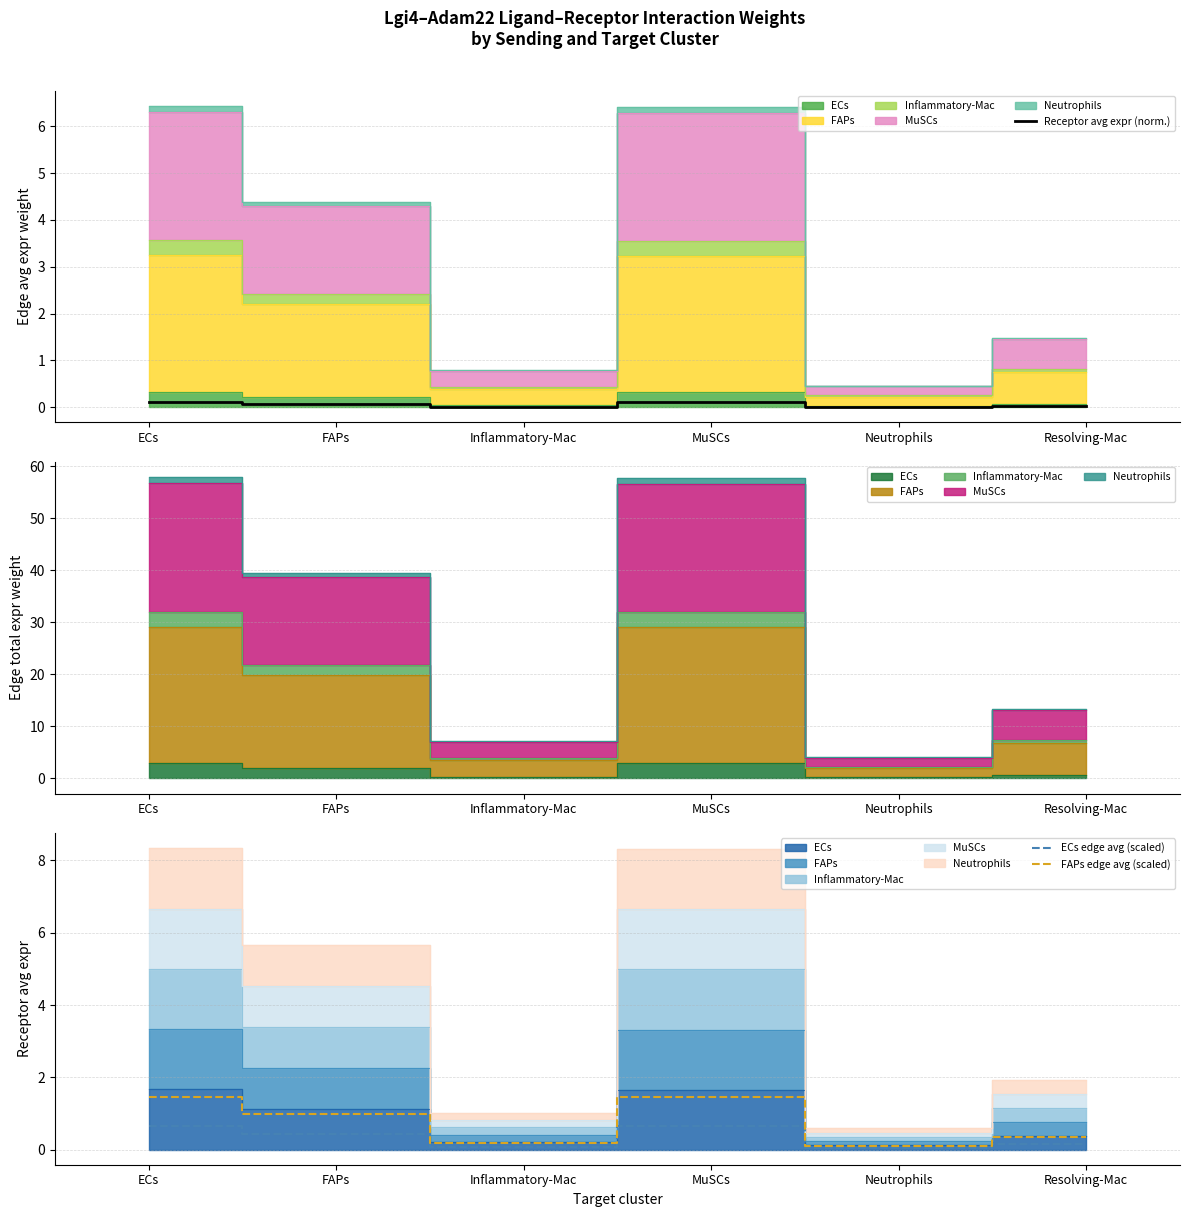

True or false: Receptor avg expr (norm.) and FAPs edge avg (scaled) cross at least once.

False